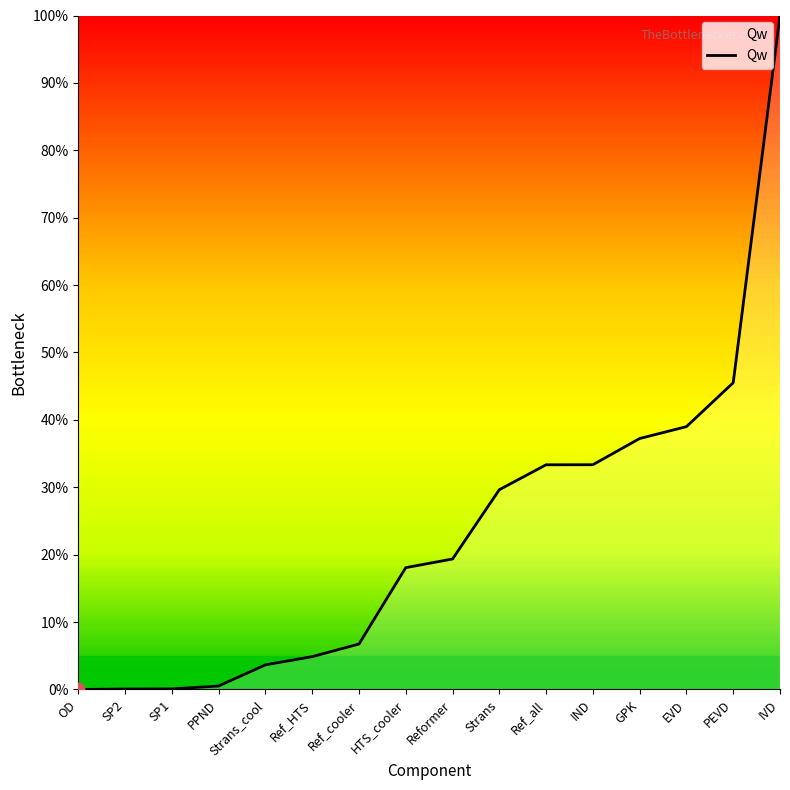

What is the change in value from PPND to Ref_cooler?

+6.2